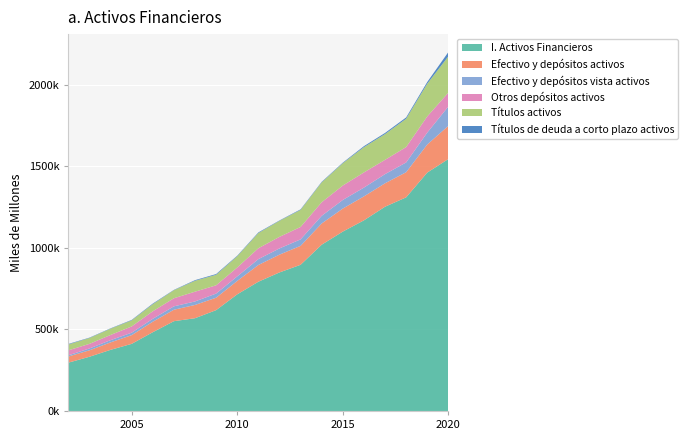

Reading left to right, extract all data points from this chart.

I. Activos Financieros: 296248	332447	374903	411587	483058	550613	568772	618400	715241	792524	849516	896402	1019646	1100022	1168932	1252487	1309995	1461888	1544971
Efectivo y depósitos activos: 37752	39520	45623	53355	64154	70299	81367	76122	82271	102648	109117	116014	130136	141177	146925	143698	154131	172200	203579
Efectivo y depósitos vista activos: 7170	11303	13692	15062	17986	20760	21477	25361	27792	35936	38096	39826	46846	52762	53803	56085	59753	72909	118516
Otros depósitos activos: 30582	28216	31930	38294	46169	49539	59890	50761	54479	66712	71022	76188	83290	88415	93122	87613	94378	99291	85062
Títulos activos: 36199	35985	38546	37327	43542	49391	66866	64396	69091	93341	98296	104667	121913	136984	154874	158063	173638	200506	222601
Títulos de deuda a corto plazo activos: 2978	2252	2123	2729	3698	1975	3858	4591	3283	3792	2337	3352	3268	3510	6147	6920	7998	10524	26200